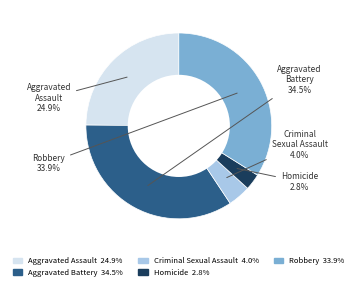

What is the largest slice in the pie chart?

Aggravated Battery